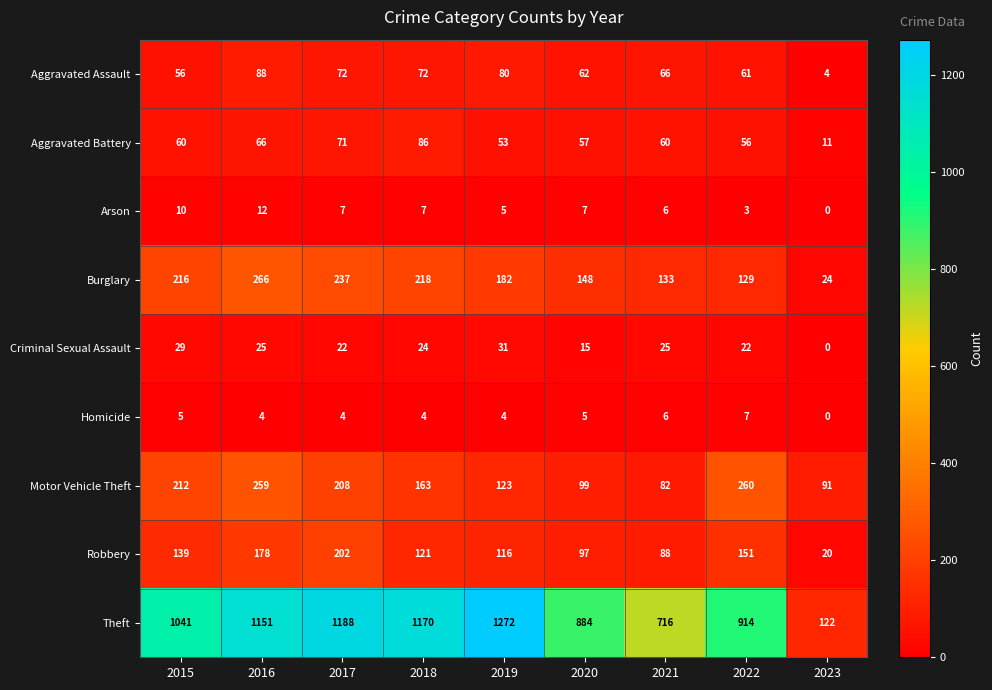

Which series changed the most between 2018 and 2019?

Theft